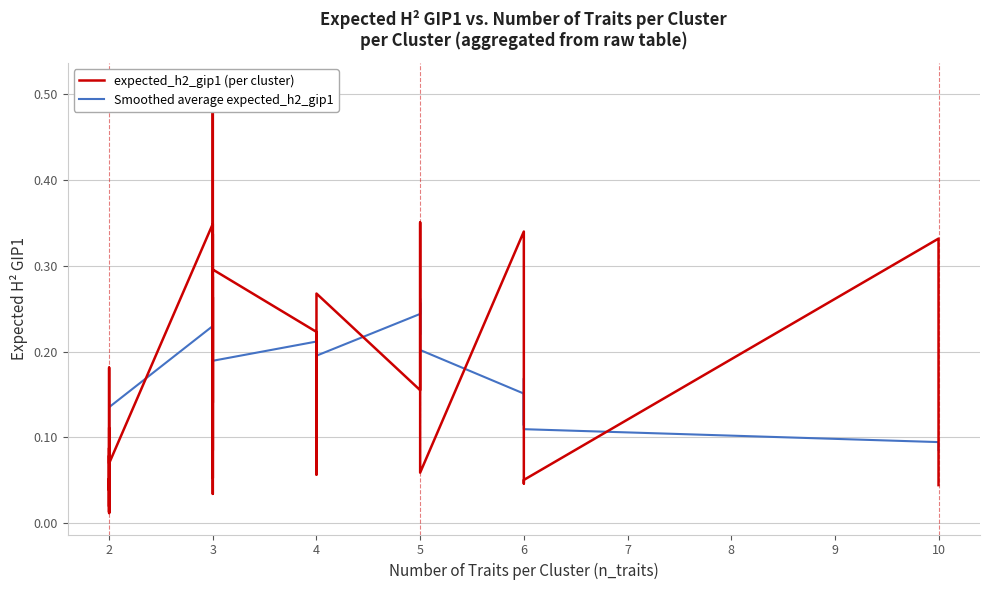

At how many categories does at least one series exceed 0?

40